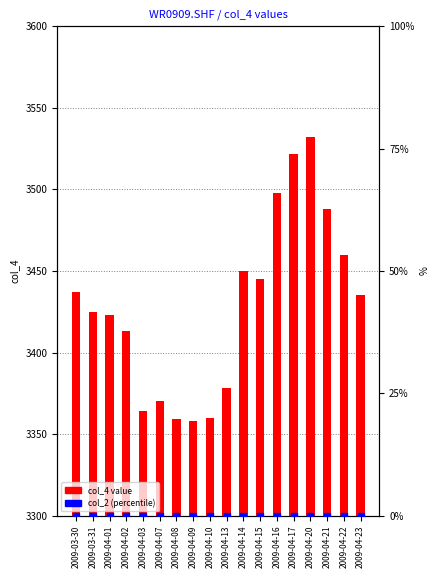

At how many categories does at least one series exceed 2469?

18